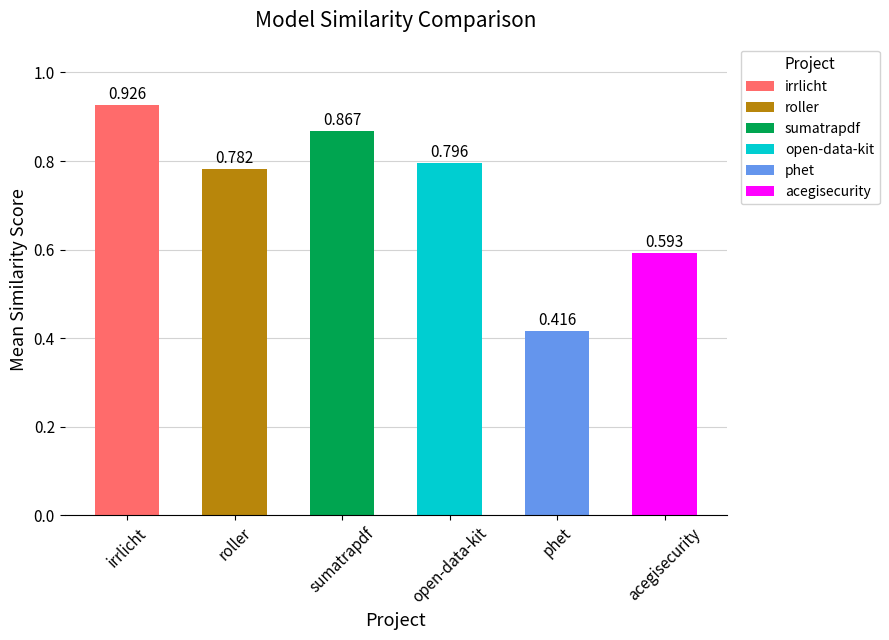

What is the label of the 4th bar from the left?

open-data-kit